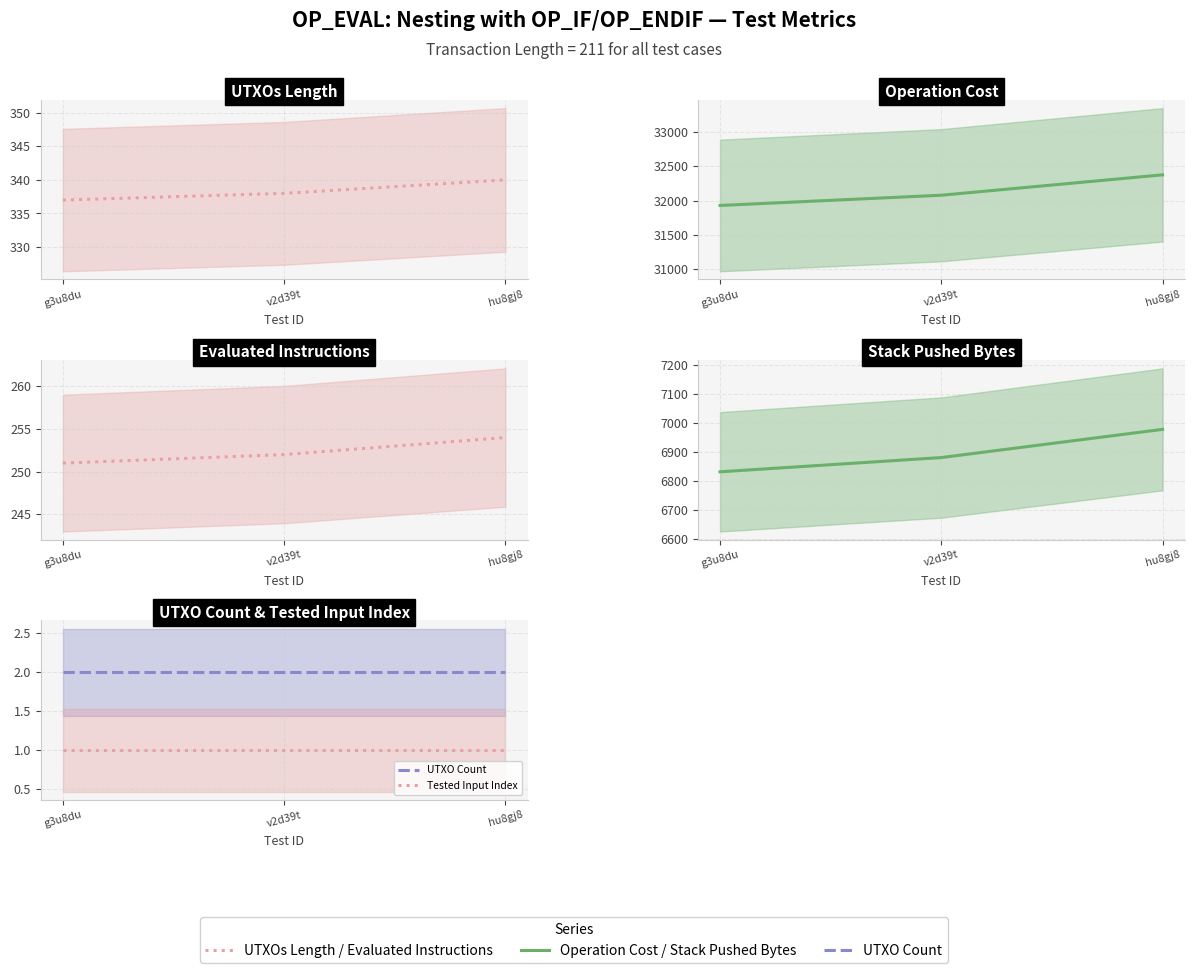

Does the chart display data point markers on the line(s)?

No